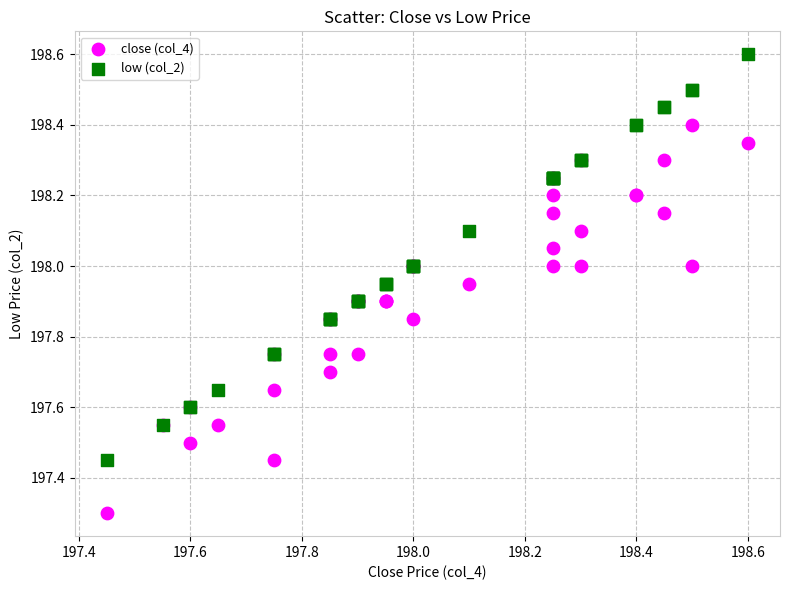

Which series reaches the minimum Y coordinate?

close (col_4)